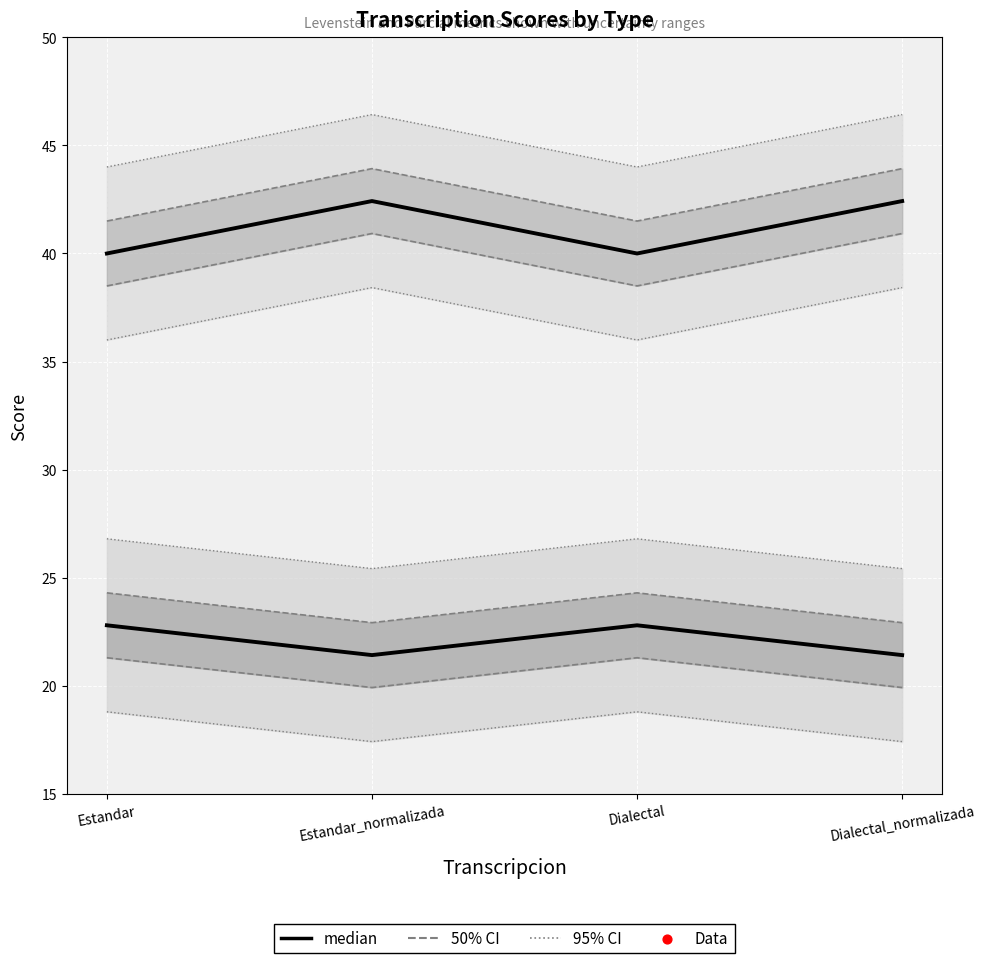

Which series reaches the minimum Y coordinate?

Levenstein